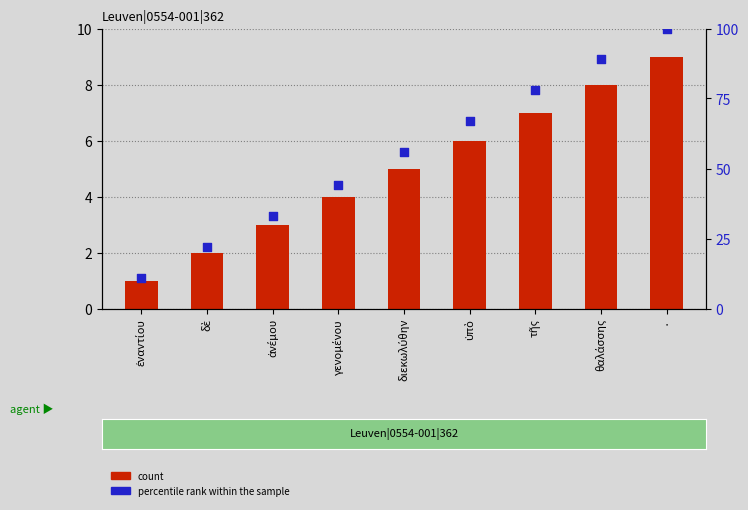

What is the total value across all series at ἐναντίου?

12